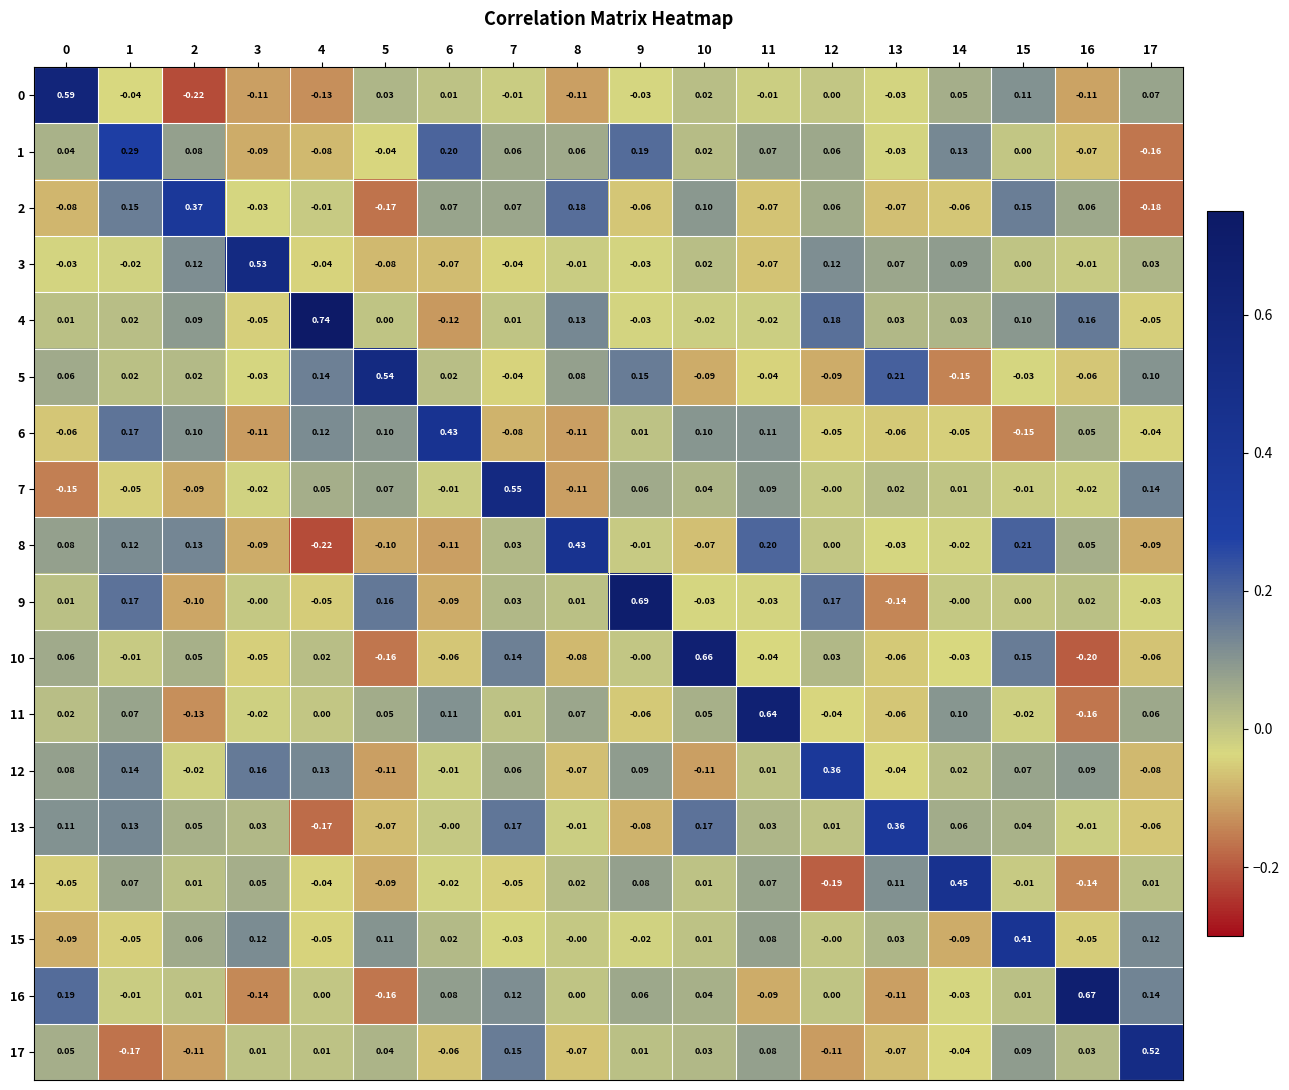

Is the value of 1 at 13 greater than the value of 17 at 9?

No